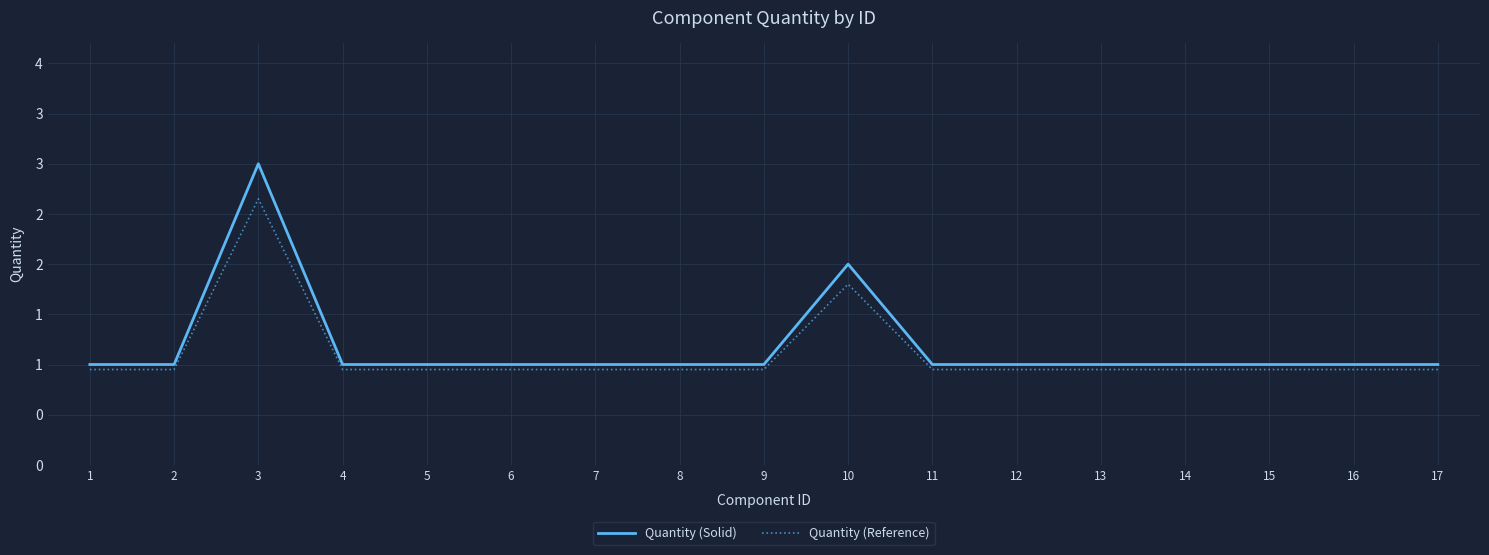

What is the difference between the second highest and second lowest values in the Quantity (Solid) series?

1.0